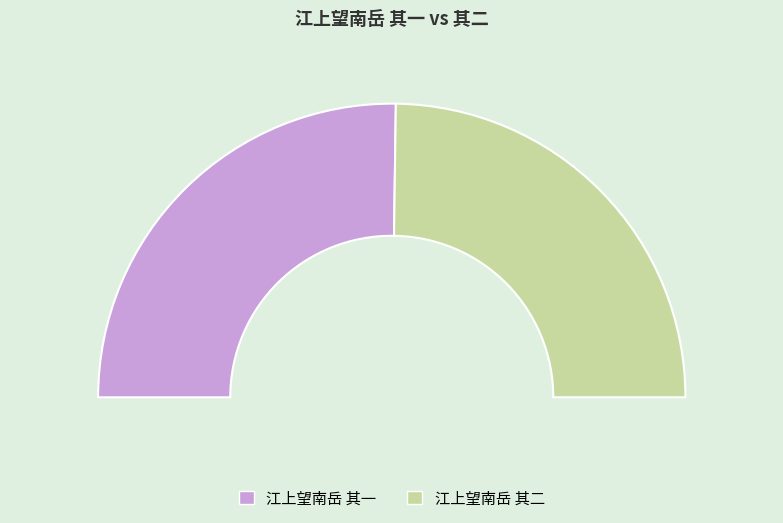

To the nearest percent, what portion does 江上望南岳 其一 represent?

50%